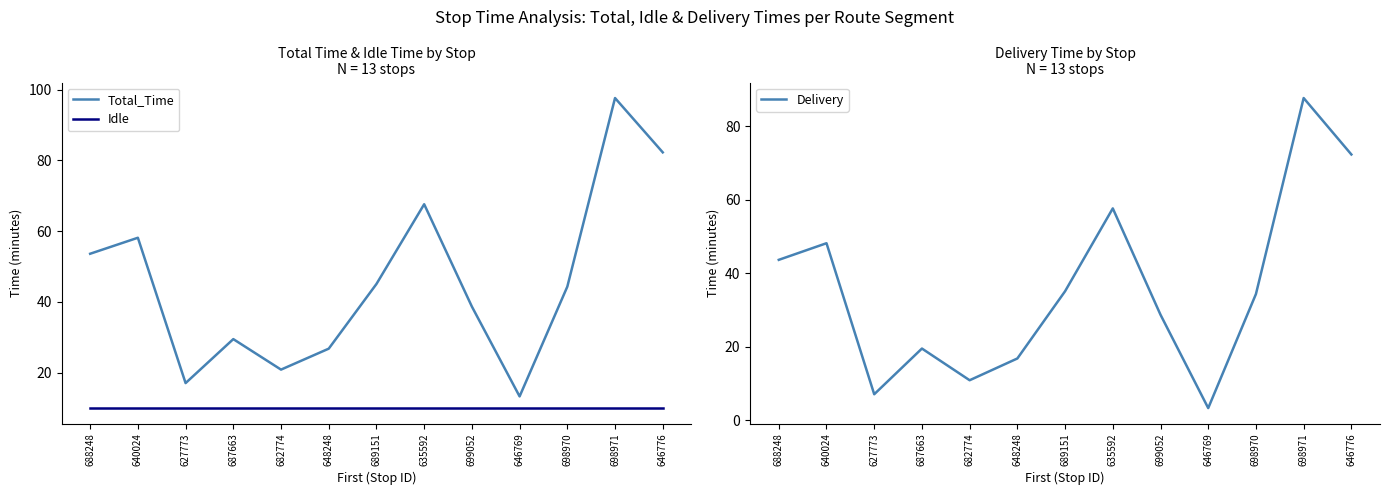

Rank the series by their average value, from highest to lowest.

Total_Time, Delivery, Idle